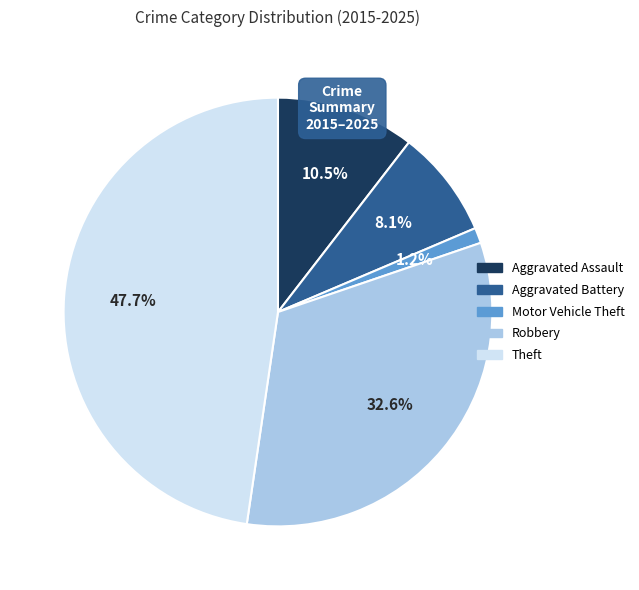

How many slices are in this pie chart?

5